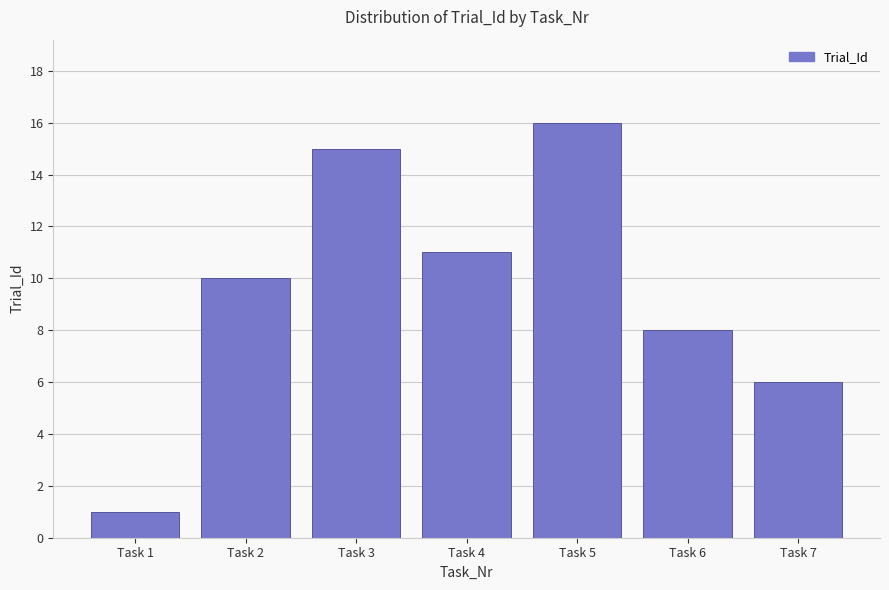

What is the change in value from Task 1 to Task 3?

+14